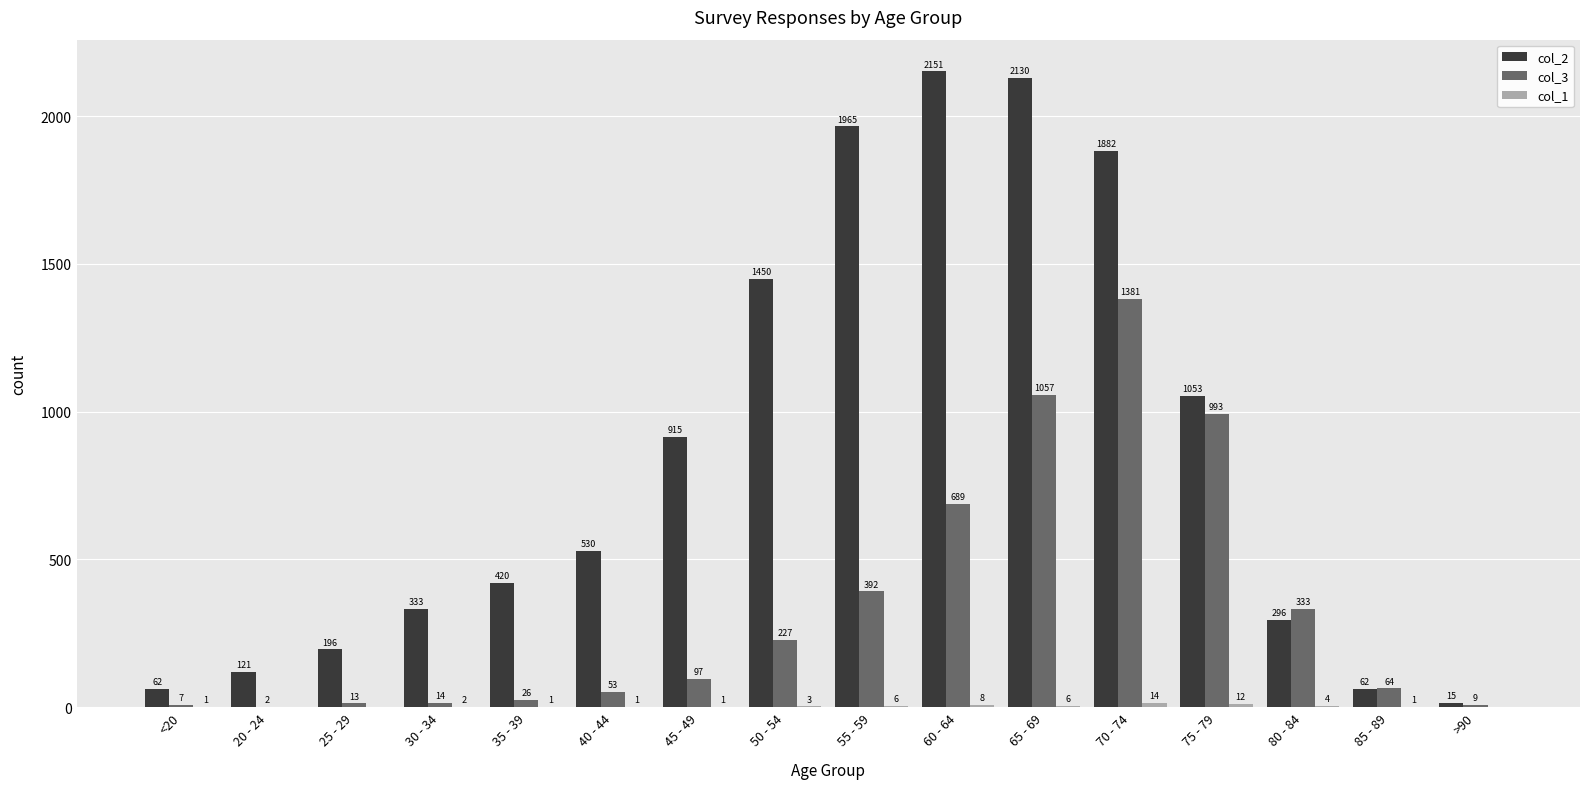

Are the bars grouped side by side (vs. stacked)?

Yes